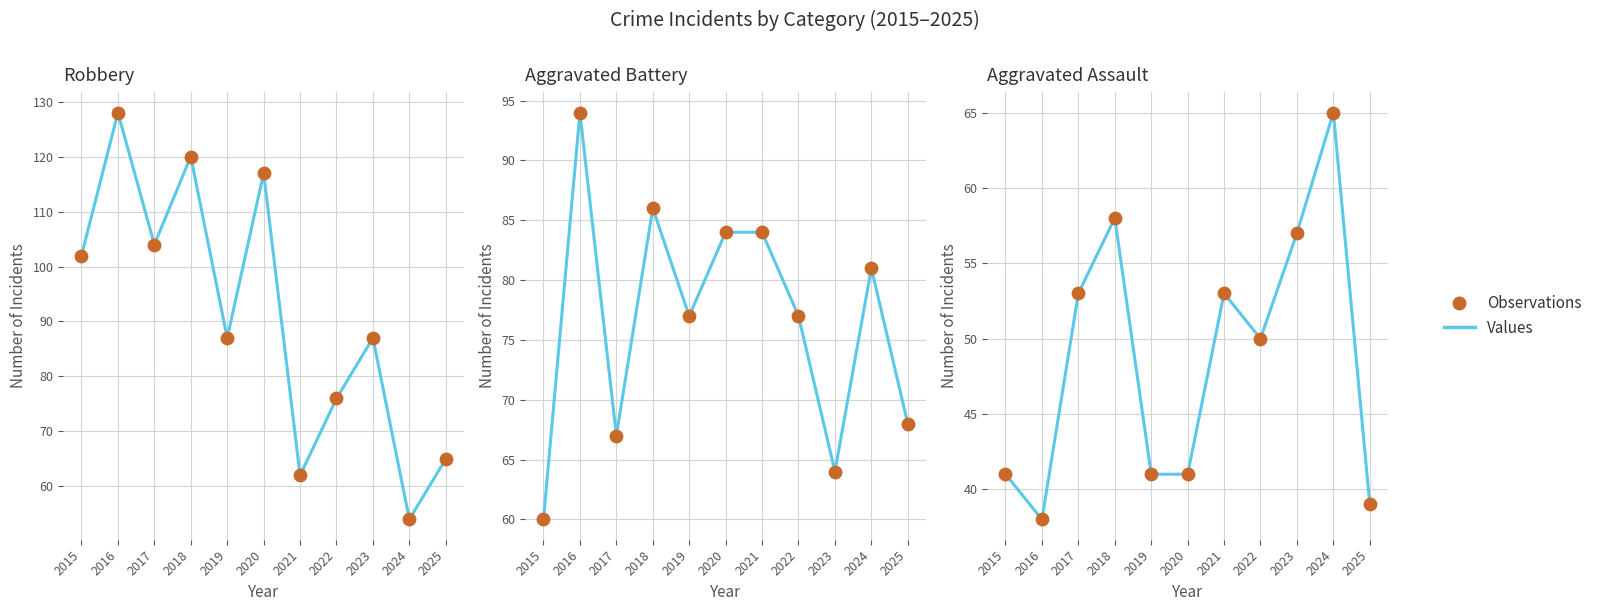

Is the value of Aggravated Battery at 2020 greater than the value of Aggravated Assault at 2019?

Yes